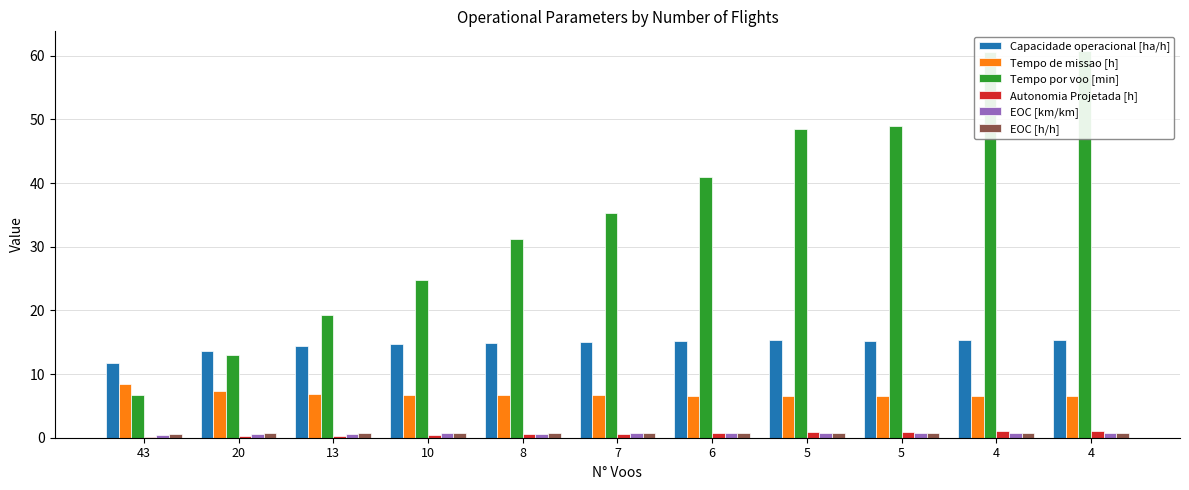

Reading left to right, extract all data points from this chart.

Capacidade operacional [ha/h]: 43=11.8	20=13.7	13=14.4	10=14.7	8=14.8	7=15.0	6=15.1	5=15.3	5=15.2	4=15.4	4=15.4
Tempo de missao [h]: 43=8.5	20=7.3	13=6.9	10=6.8	8=6.7	7=6.7	6=6.6	5=6.5	5=6.6	4=6.5	4=6.5
Tempo por voo [min]: 43=6.7	20=13.0	13=19.3	10=24.8	8=31.1	7=35.2	6=40.9	5=48.5	5=48.9	4=60.5	4=60.8
Autonomia Projetada [h]: 43=0.1	20=0.2	13=0.3	10=0.4	8=0.5	7=0.6	6=0.7	5=0.8	5=0.9	4=1.0	4=1.1
EOC [km/km]: 43=0.4	20=0.6	13=0.7	10=0.7	8=0.7	7=0.7	6=0.7	5=0.7	5=0.7	4=0.7	4=0.7
EOC [h/h]: 43=0.6	20=0.7	13=0.7	10=0.8	8=0.7	7=0.8	6=0.8	5=0.8	5=0.8	4=0.8	4=0.8